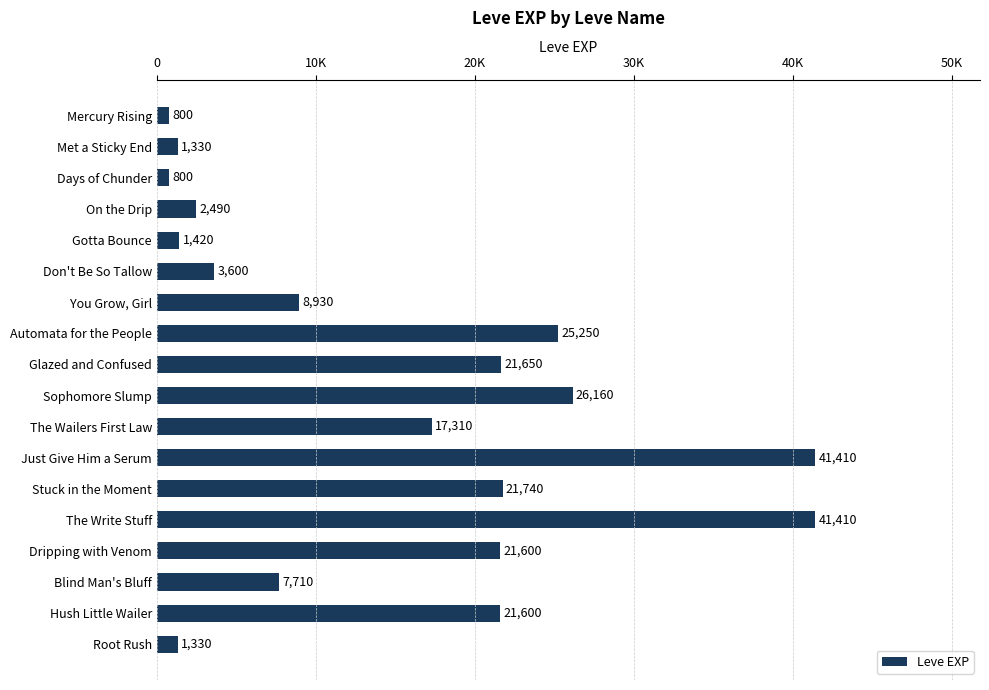

Does the chart contain any negative values?

No